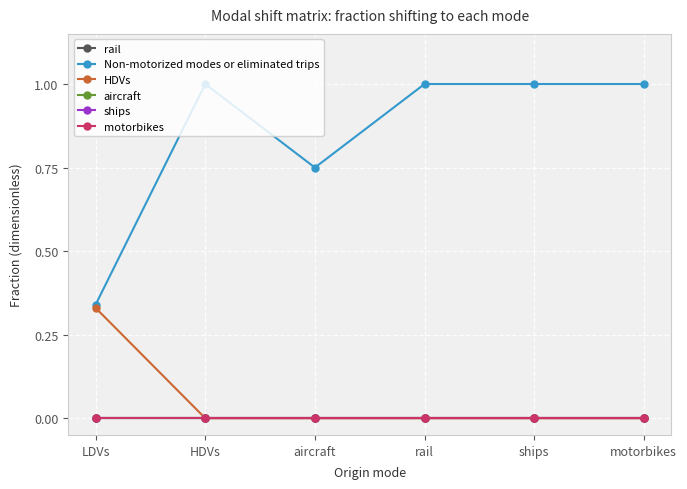

Is this an area chart (filled region under the line)?

No